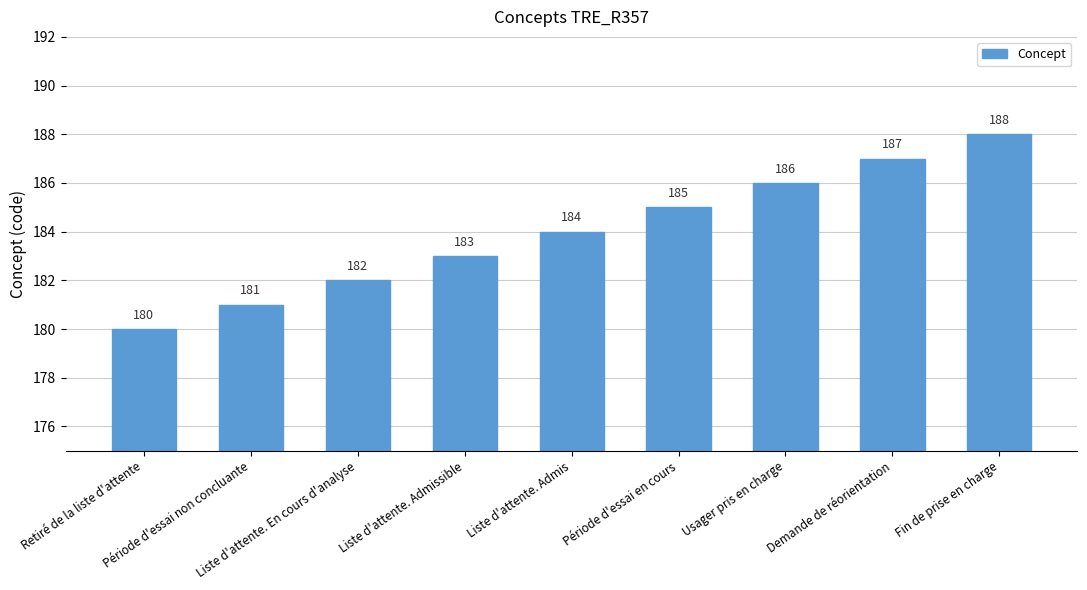

What position from the right is Période d'essai en cours?

4